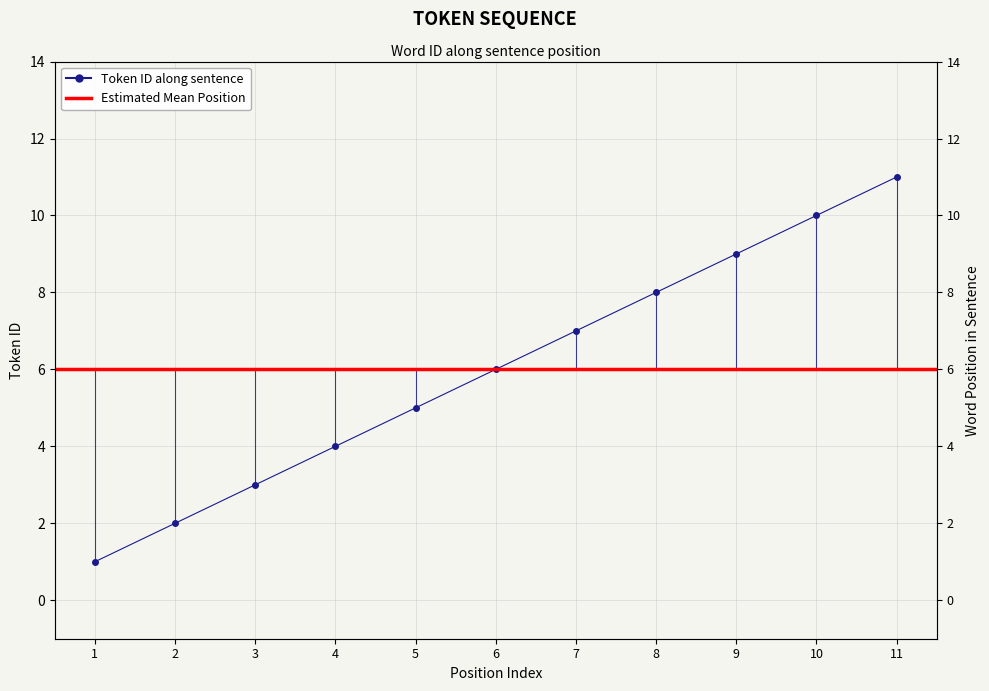

What is the sum of all values?

66